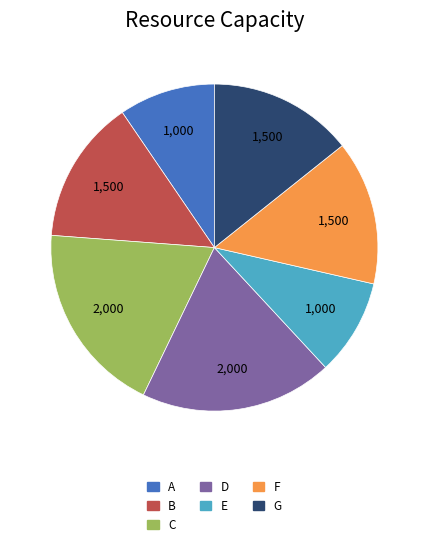

Do D and G together represent more than half of the pie?

No